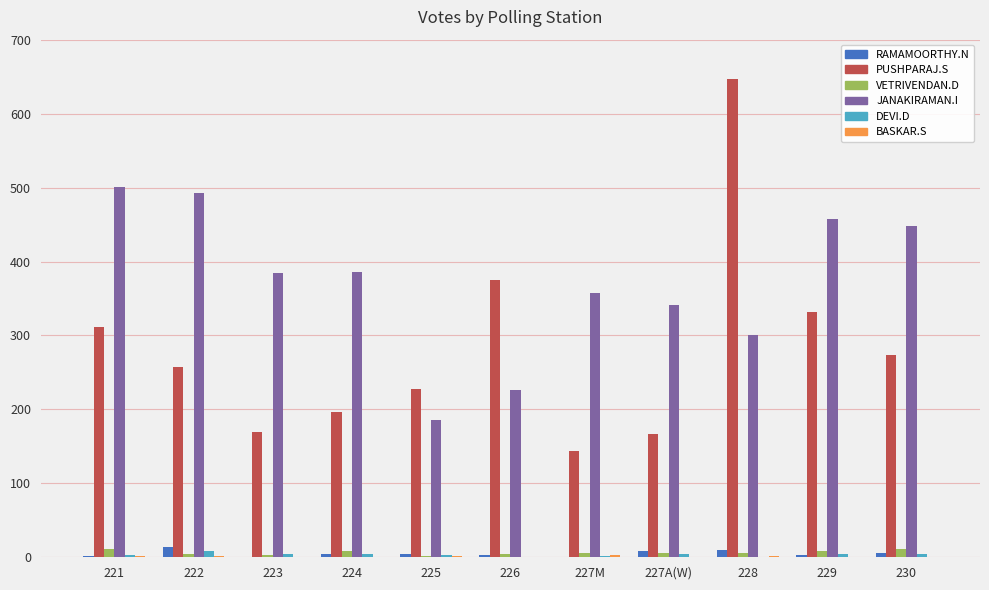

What is the average value of the RAMAMOORTHY.N series?

5